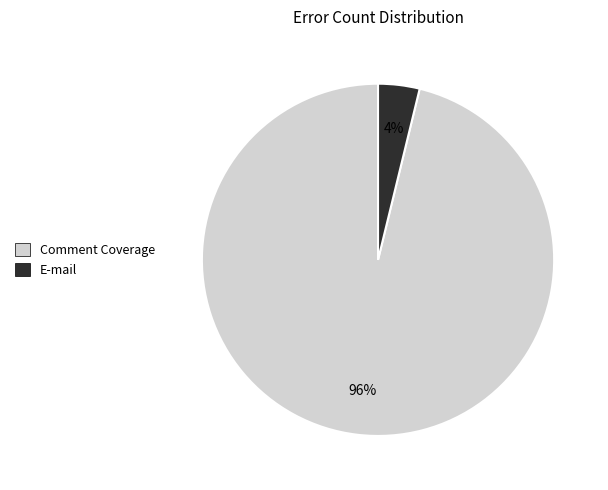

Which category accounts for the majority?

Comment Coverage